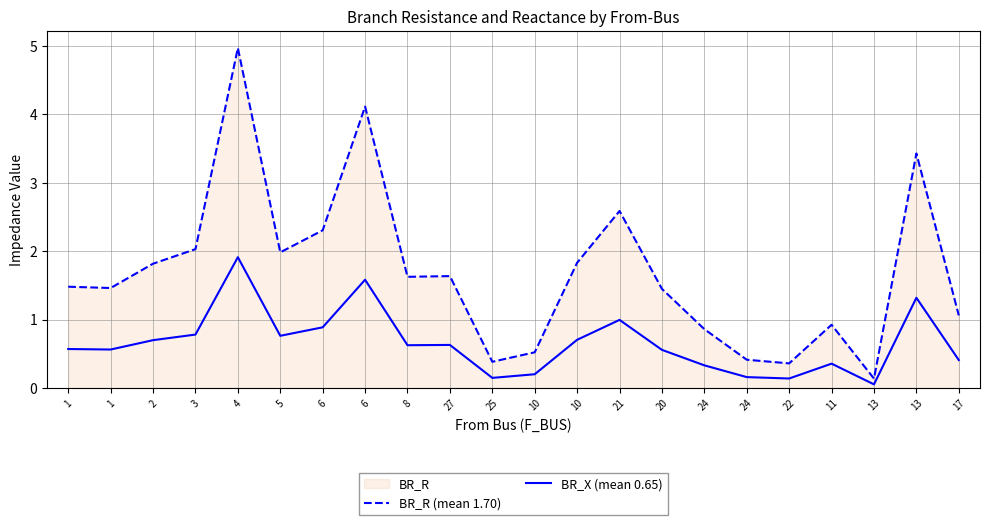

What is the label of the 12th point from the right?

25